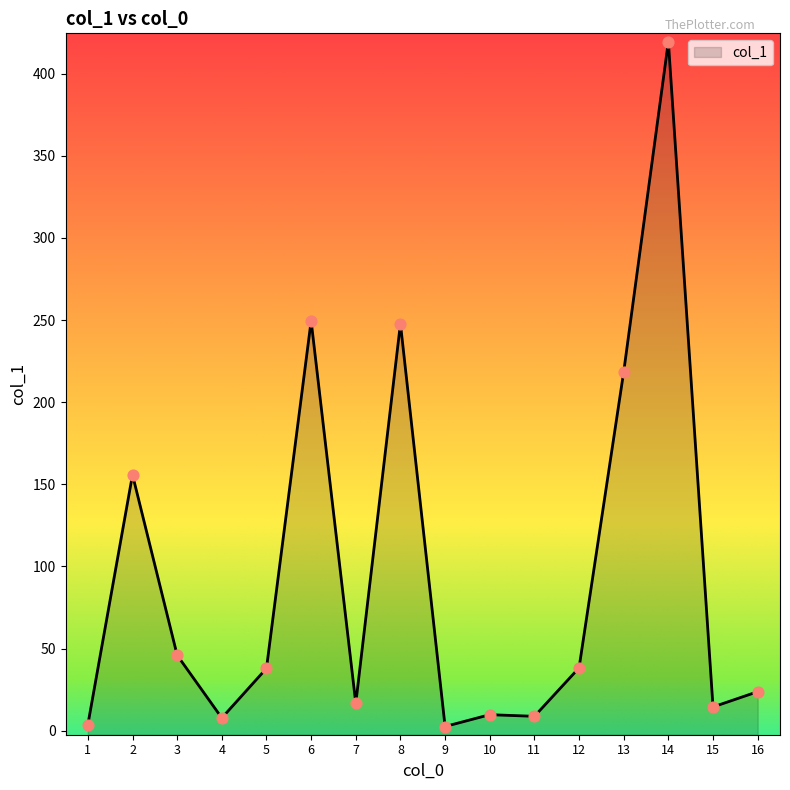

What is the change in value from 4 to 5?

+30.2